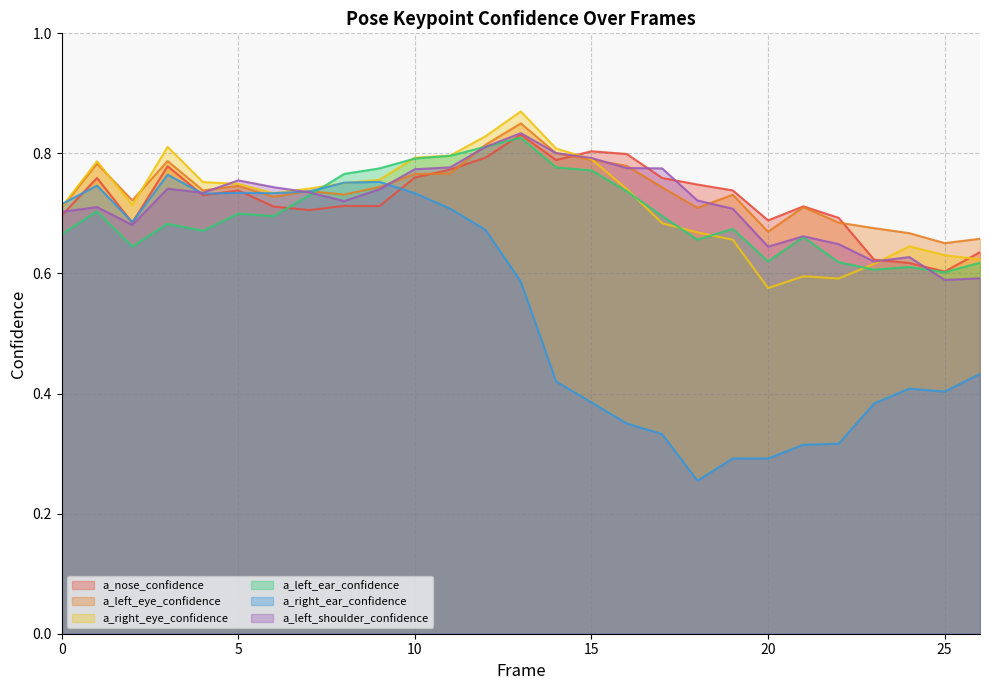

Reading right to left, transcribe all the data shown in this chart.

a_nose_confidence: 26=0.6	25=0.6	24=0.6	23=0.6	22=0.7	21=0.7	20=0.7	19=0.7	18=0.7	17=0.8	16=0.8	15=0.8	14=0.8	13=0.8	12=0.8	11=0.8	10=0.8	9=0.7	8=0.7	7=0.7	6=0.7	5=0.7	4=0.7	3=0.8	2=0.7	1=0.8	0=0.7
a_left_eye_confidence: 26=0.7	25=0.7	24=0.7	23=0.7	22=0.7	21=0.7	20=0.7	19=0.7	18=0.7	17=0.7	16=0.8	15=0.8	14=0.8	13=0.8	12=0.8	11=0.8	10=0.8	9=0.7	8=0.7	7=0.7	6=0.7	5=0.7	4=0.7	3=0.8	2=0.7	1=0.8	0=0.7
a_right_eye_confidence: 26=0.6	25=0.6	24=0.6	23=0.6	22=0.6	21=0.6	20=0.6	19=0.7	18=0.7	17=0.7	16=0.7	15=0.8	14=0.8	13=0.9	12=0.8	11=0.8	10=0.8	9=0.8	8=0.8	7=0.7	6=0.7	5=0.7	4=0.8	3=0.8	2=0.7	1=0.8	0=0.7
a_left_ear_confidence: 26=0.6	25=0.6	24=0.6	23=0.6	22=0.6	21=0.7	20=0.6	19=0.7	18=0.7	17=0.7	16=0.7	15=0.8	14=0.8	13=0.8	12=0.8	11=0.8	10=0.8	9=0.8	8=0.8	7=0.7	6=0.7	5=0.7	4=0.7	3=0.7	2=0.6	1=0.7	0=0.7
a_right_ear_confidence: 26=0.4	25=0.4	24=0.4	23=0.4	22=0.3	21=0.3	20=0.3	19=0.3	18=0.3	17=0.3	16=0.4	15=0.4	14=0.4	13=0.6	12=0.7	11=0.7	10=0.7	9=0.8	8=0.8	7=0.7	6=0.7	5=0.7	4=0.7	3=0.8	2=0.7	1=0.7	0=0.7
a_left_shoulder_confidence: 26=0.6	25=0.6	24=0.6	23=0.6	22=0.6	21=0.7	20=0.6	19=0.7	18=0.7	17=0.8	16=0.8	15=0.8	14=0.8	13=0.8	12=0.8	11=0.8	10=0.8	9=0.7	8=0.7	7=0.7	6=0.7	5=0.8	4=0.7	3=0.7	2=0.7	1=0.7	0=0.7